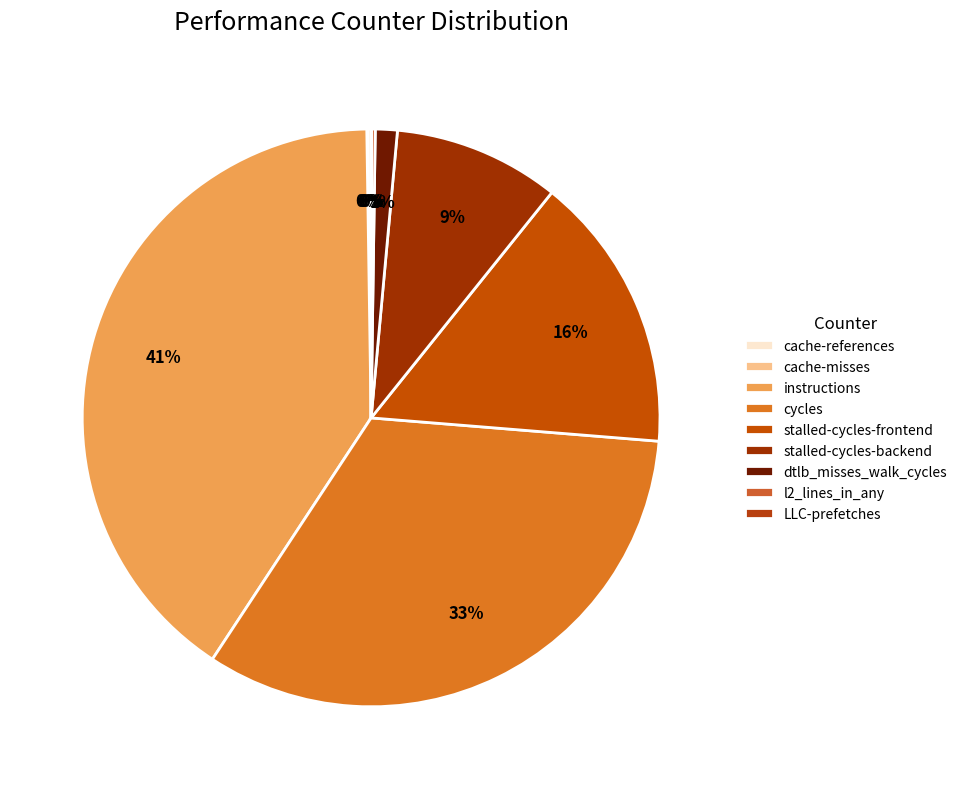

Is it true that cache-misses is 0% of the pie?

True